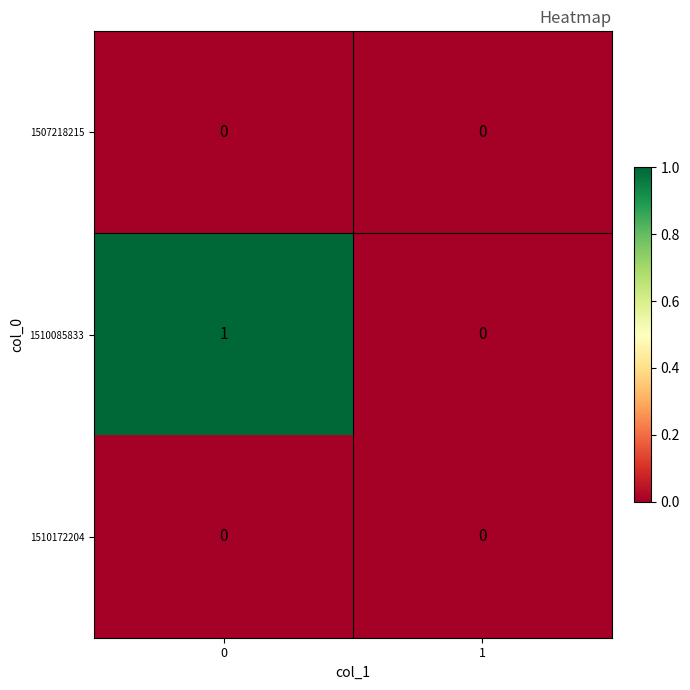

What is the spread (max minus min) of values at 0?

1